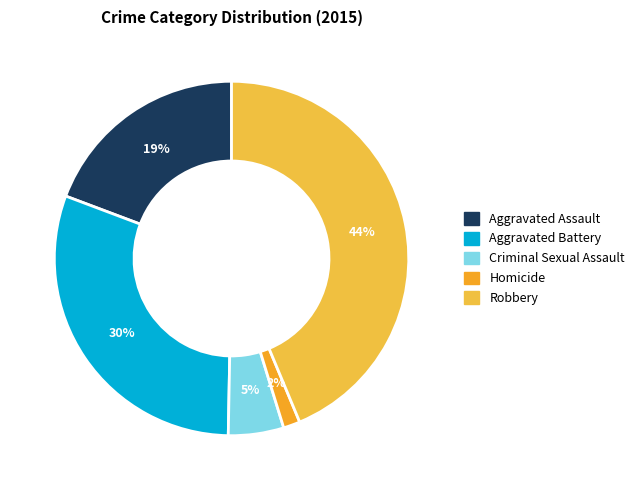

What percentage is the Aggravated Assault slice, to the nearest percent?

19%